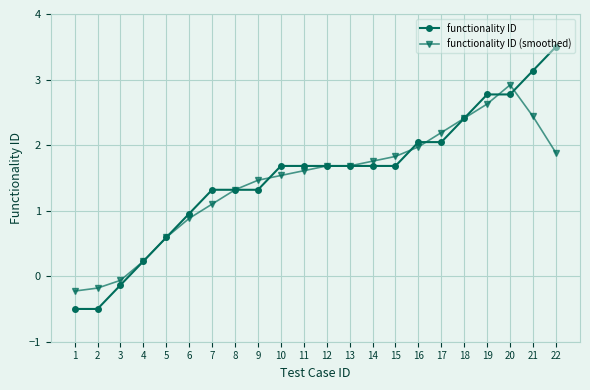

Read the functionality ID value at 15.

1.7